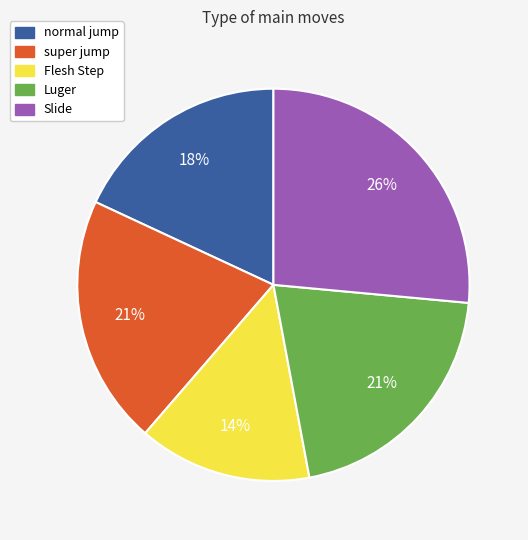

What percentage is the Flesh Step slice, to the nearest percent?

14%